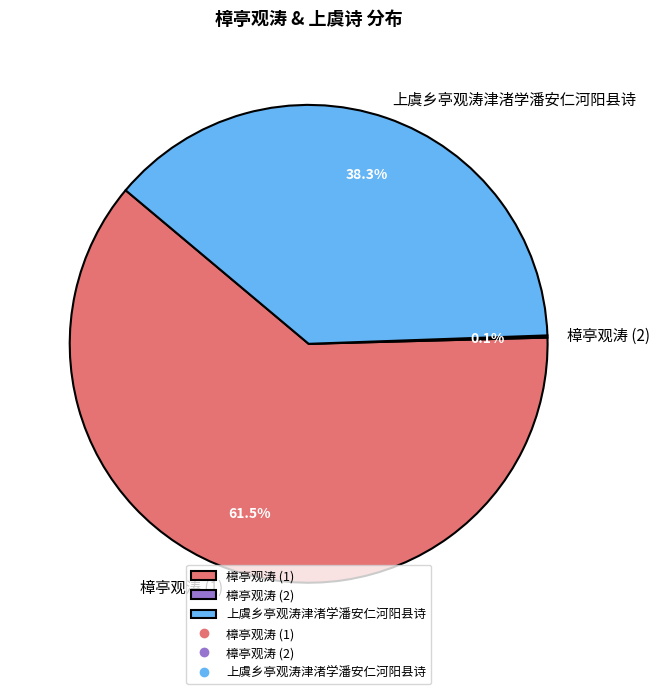

Does any single category account for the majority?

Yes